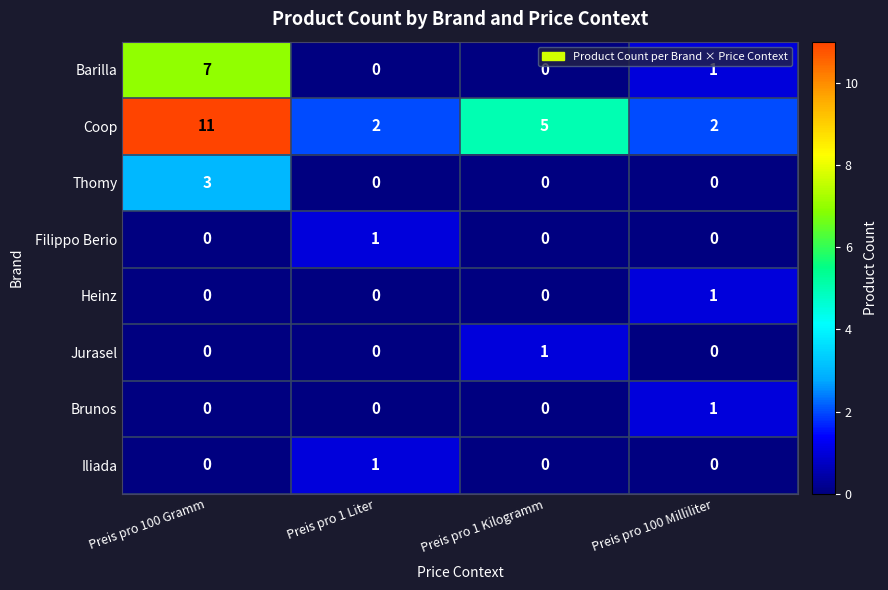

Which category has the highest value in the Heinz series?

Preis pro 100 Milliliter